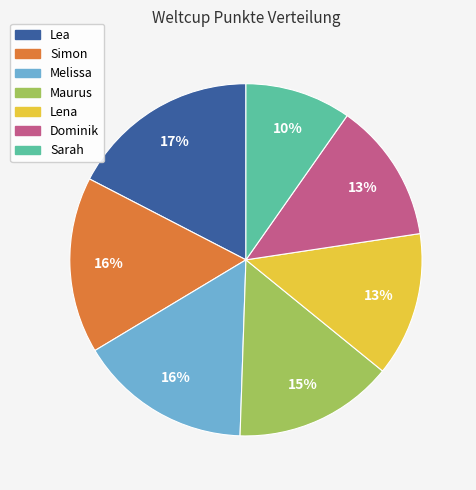

Count the number of slices in the pie.

7